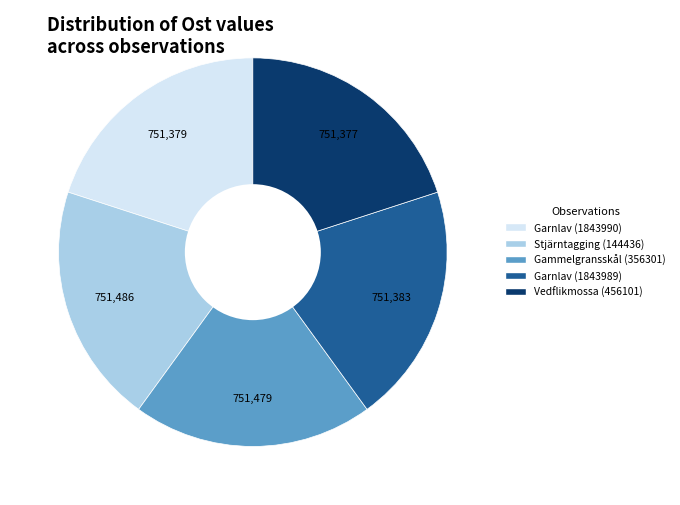

What is the ratio of the value at Garnlav (1843989) to the value at Stjärntagging (144436)?

1.0